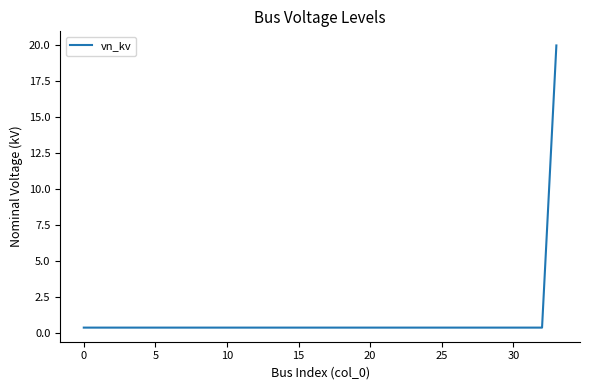

What is the difference between the maximum and minimum values?

19.6